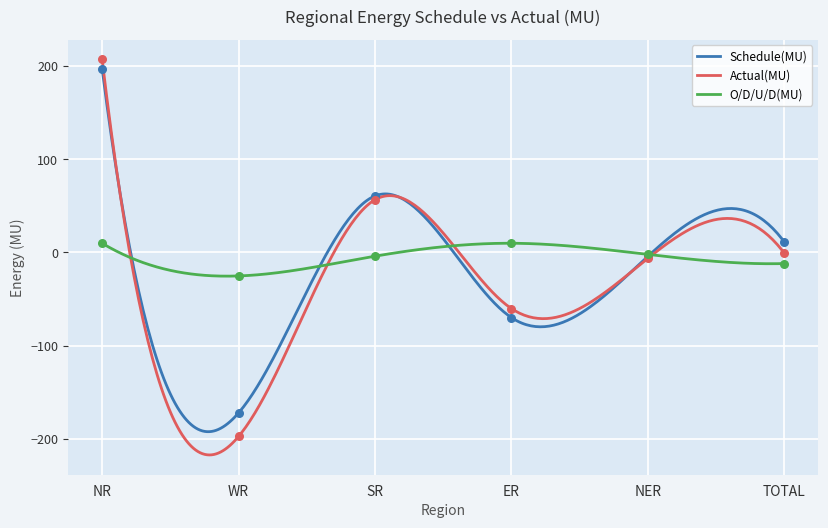

Which series reaches the minimum Y coordinate?

Actual(MU)